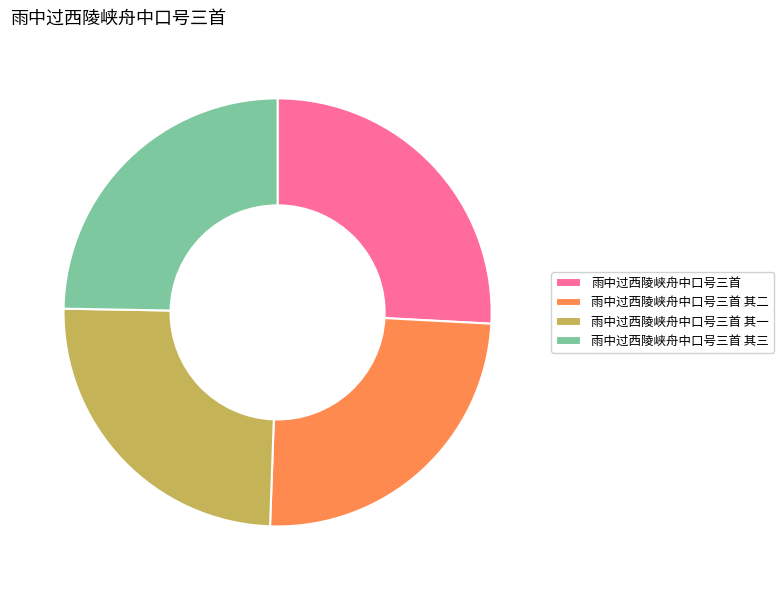

Is 雨中过西陵峡舟中口号三首 其二 the majority of the pie?

No